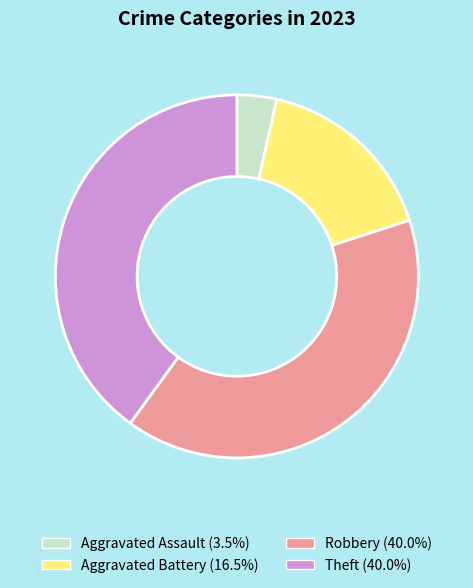

The Robbery slice represents 54% of the pie. True or false?

False